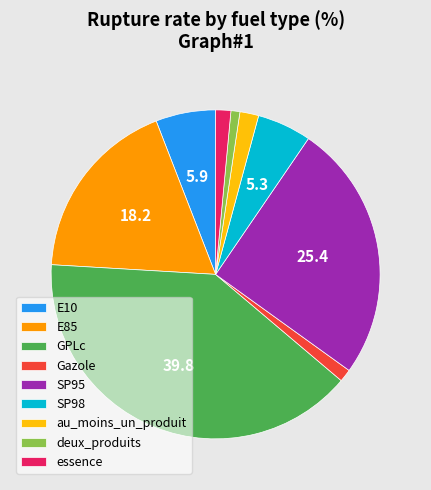

Which category has the biggest portion of the pie?

GPLc